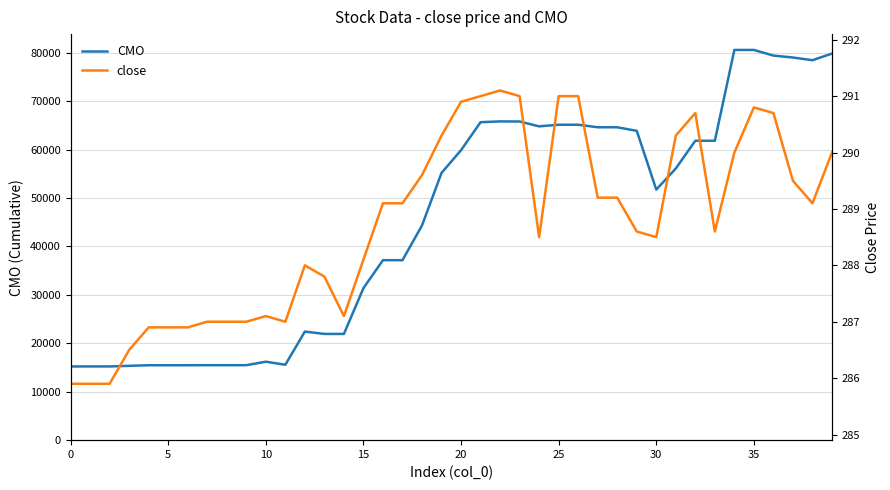

The close series shows 291.0 at 23. True or false?

True